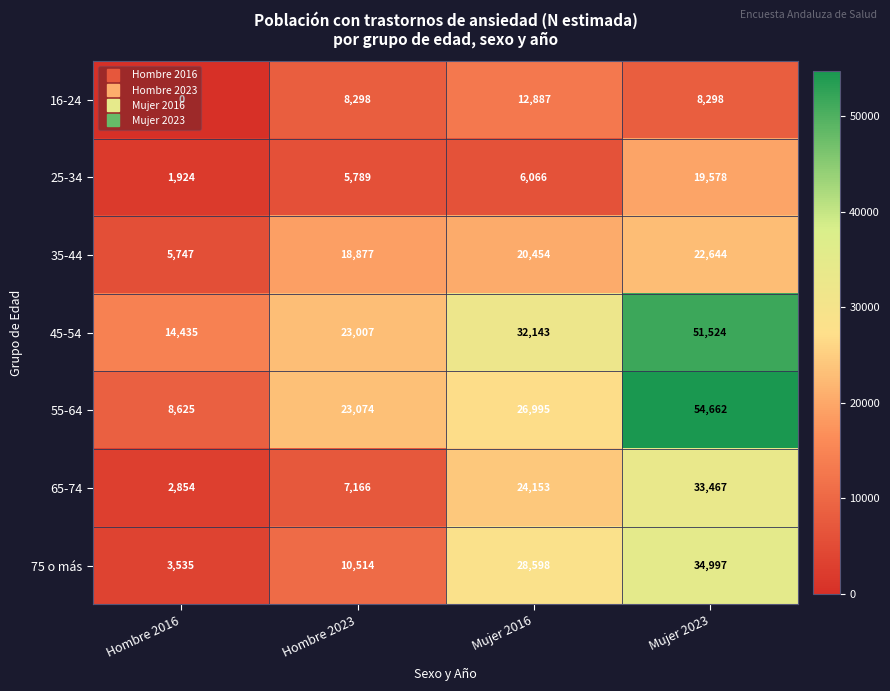

The 45-54 series shows 8798 at Hombre 2023. True or false?

False